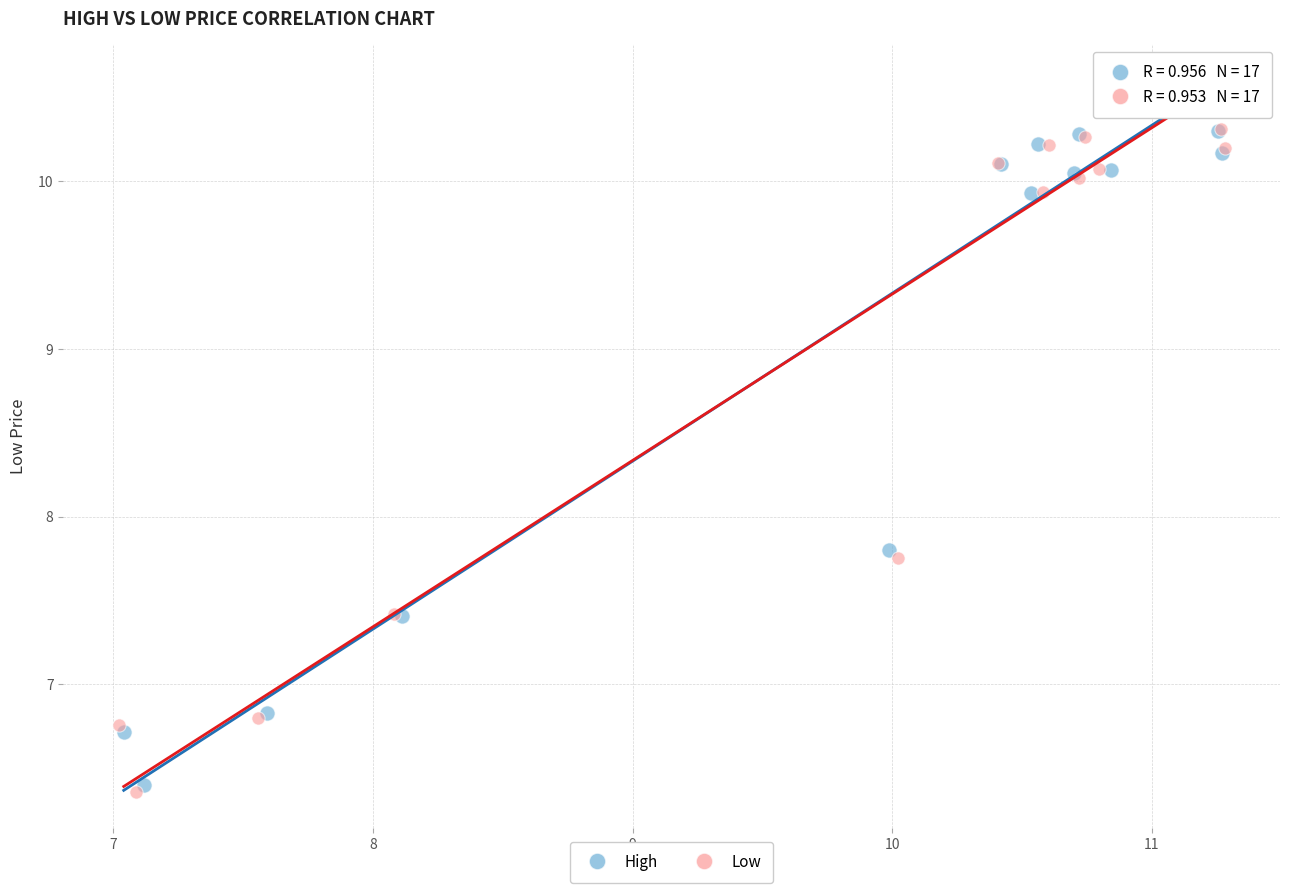

Which series has the largest Y range (max minus min)?

Low